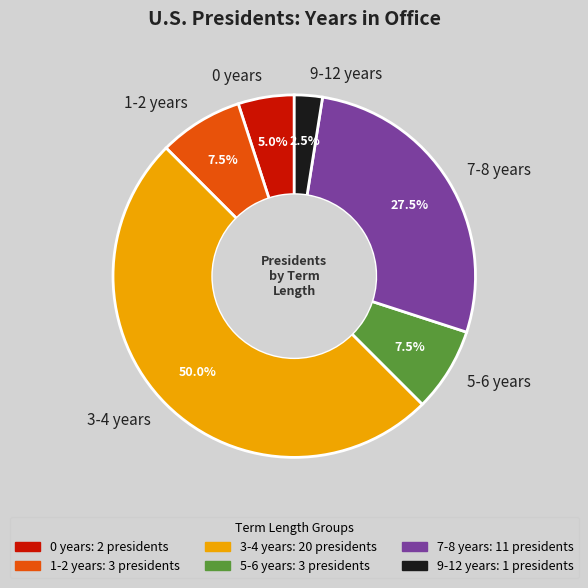

What is the ratio of the value at 9-12 years to the value at 0 years?

0.5